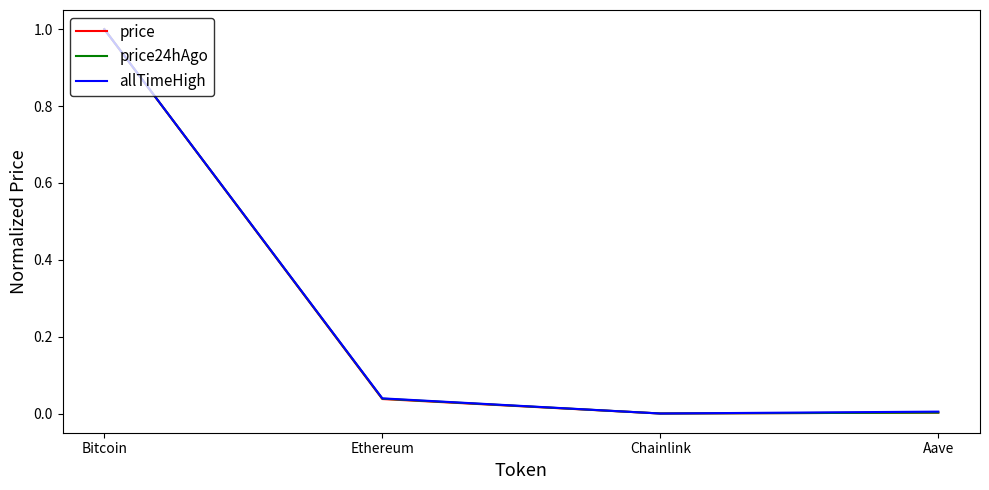

The price series shows 0.0 at Aave. True or false?

True